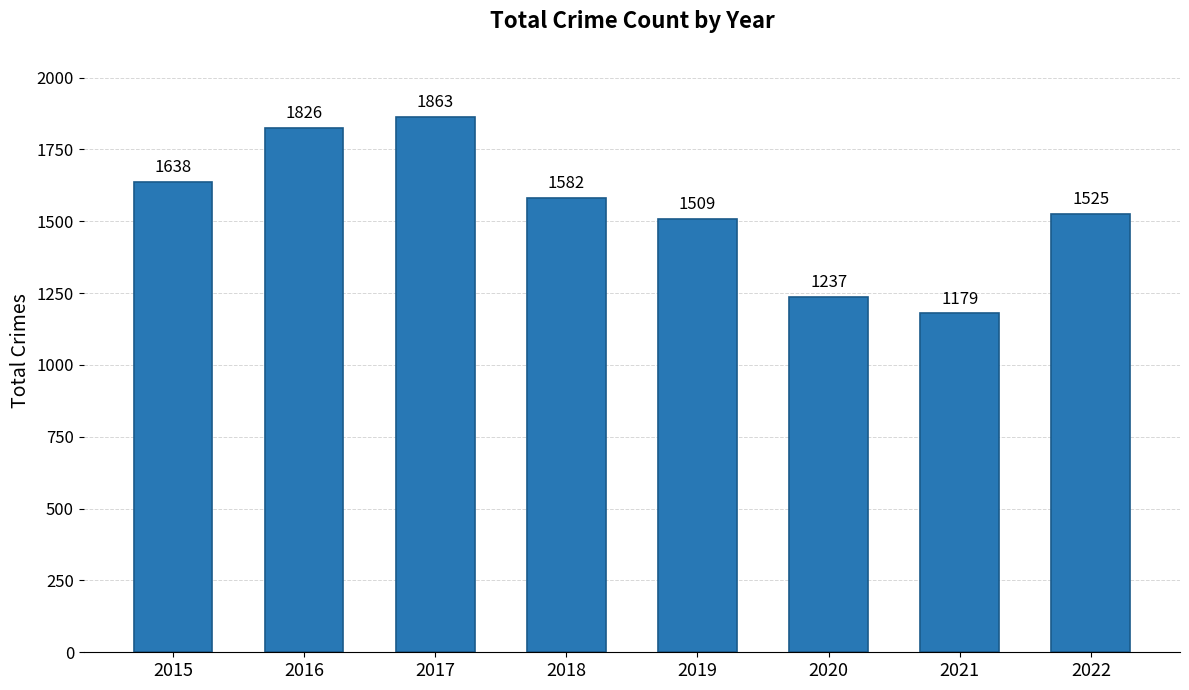

Reading left to right, extract all data points from this chart.

2015=1638	2016=1826	2017=1863	2018=1582	2019=1509	2020=1237	2021=1179	2022=1525